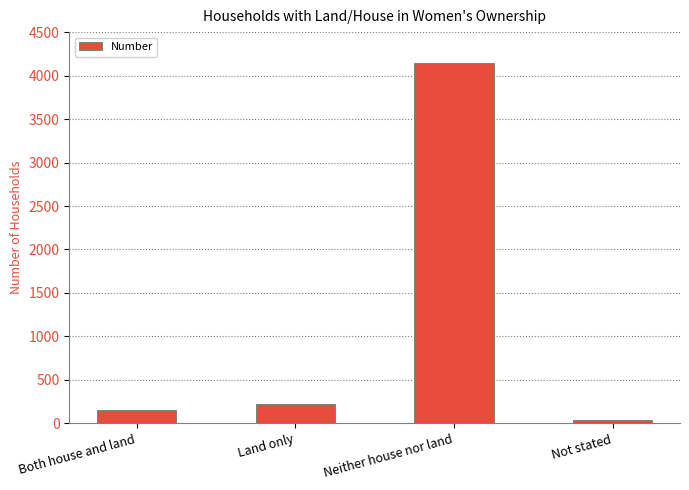

What is the label of the 3rd bar from the left?

Neither house nor land